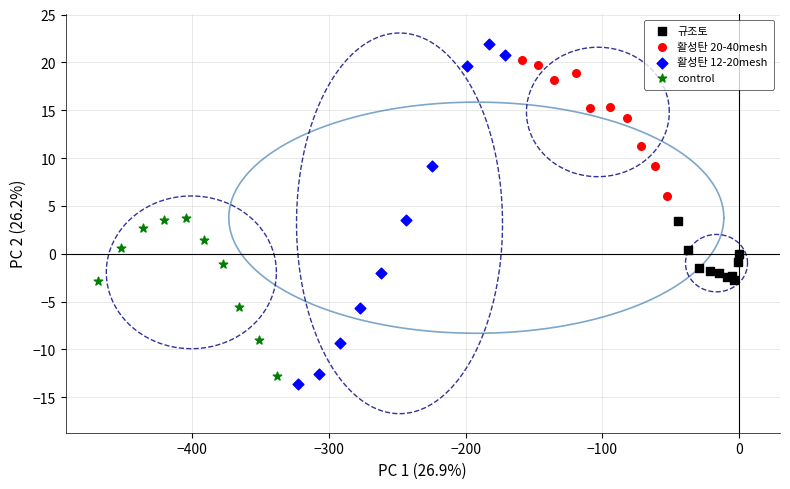

Which series has the widest spread of Y values?

활성탄 12-20mesh